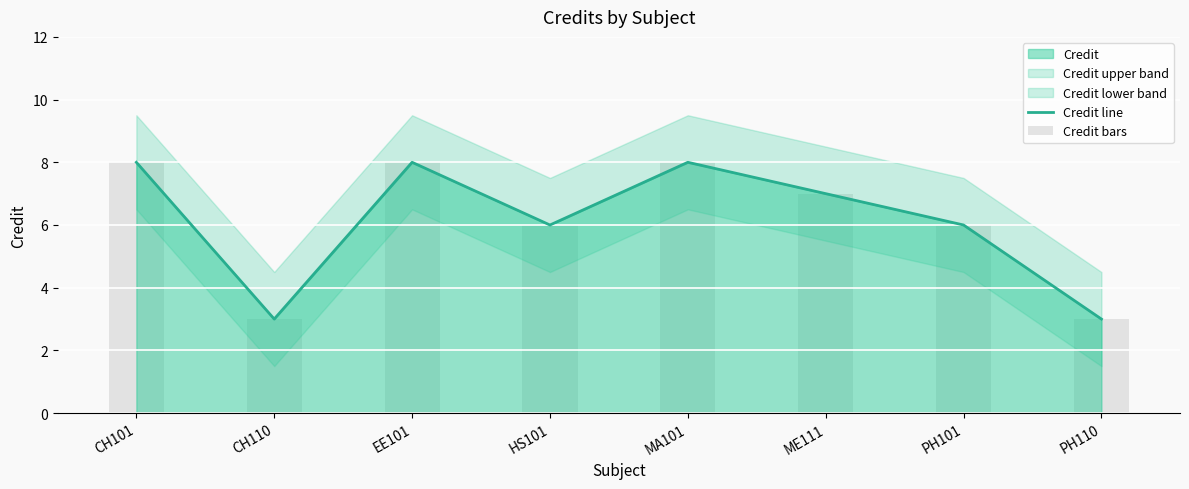

How many data points in Credit bars are above 7?

3